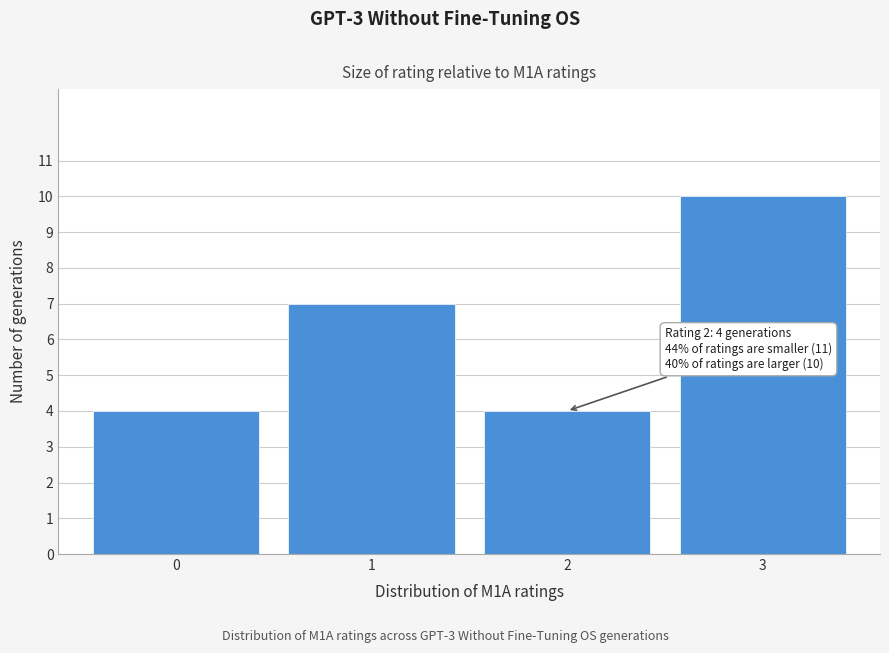

Over which range of the x-axis is the bar tallest?

2.5 to 3.5